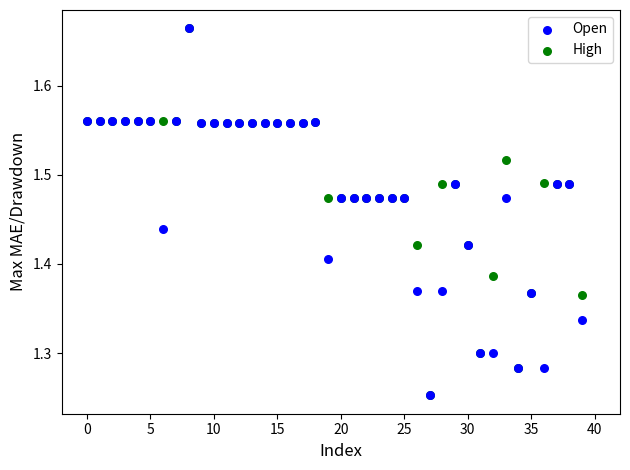

What are all the series names shown in the legend?

Open, High